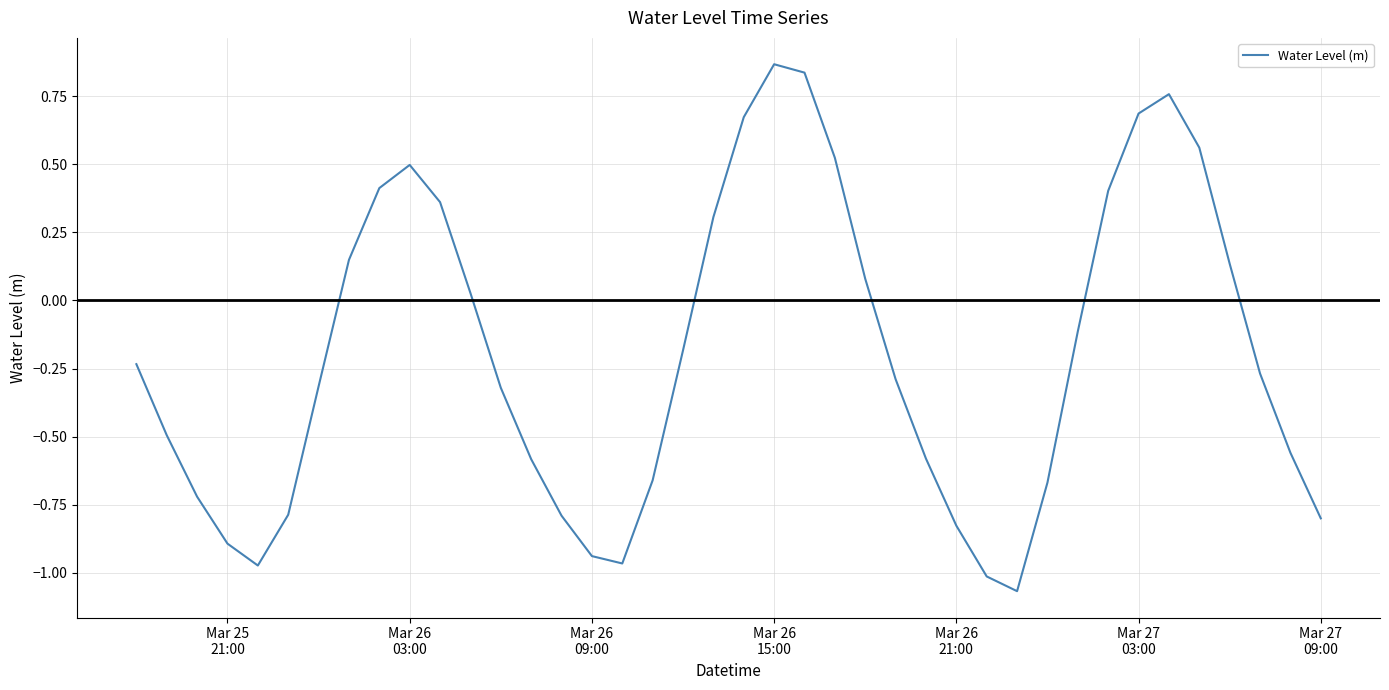

What is the difference between the maximum and minimum values?

1.9